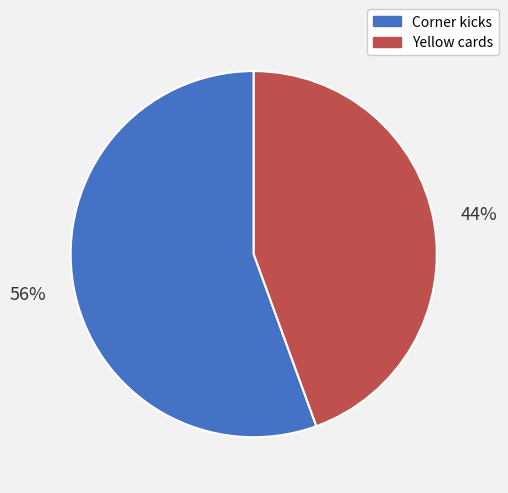

True or false: Yellow cards accounts for 57% of the total.

False